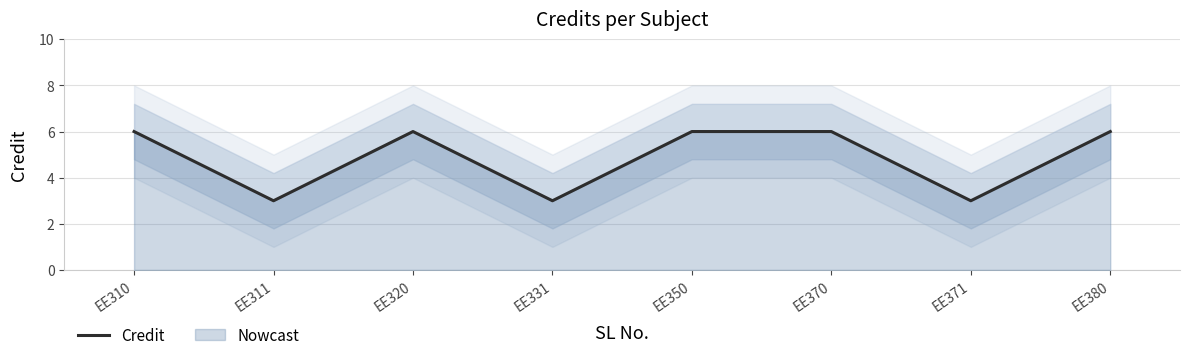

At which category does the chart reach its minimum across all series?

EE311